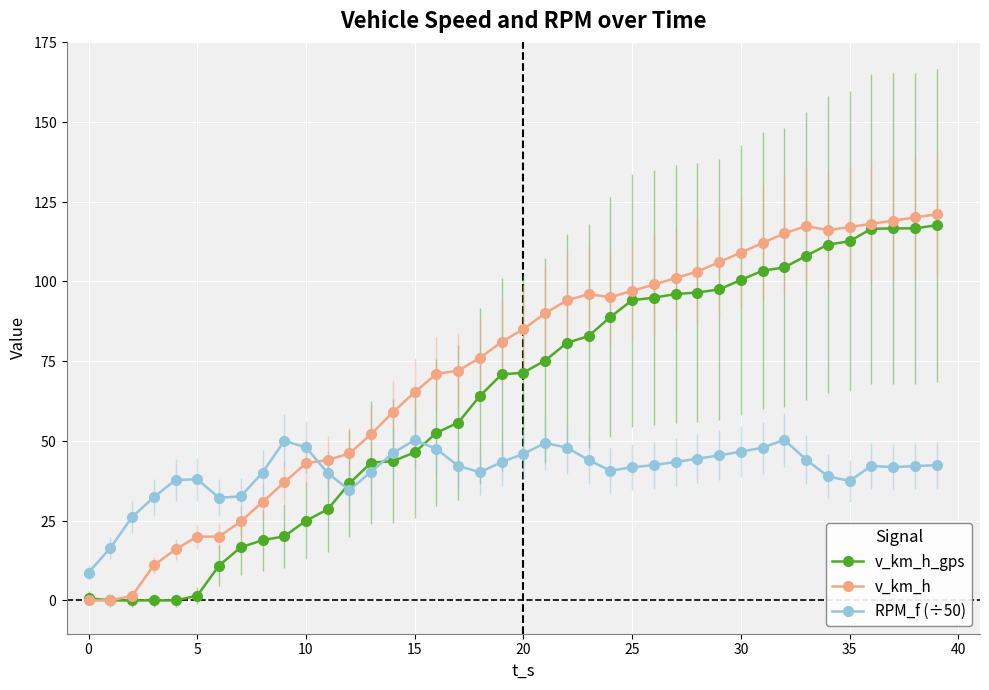

In v_km_h_gps, how many points are higher than both neighbors (excluding endpoints)?

1